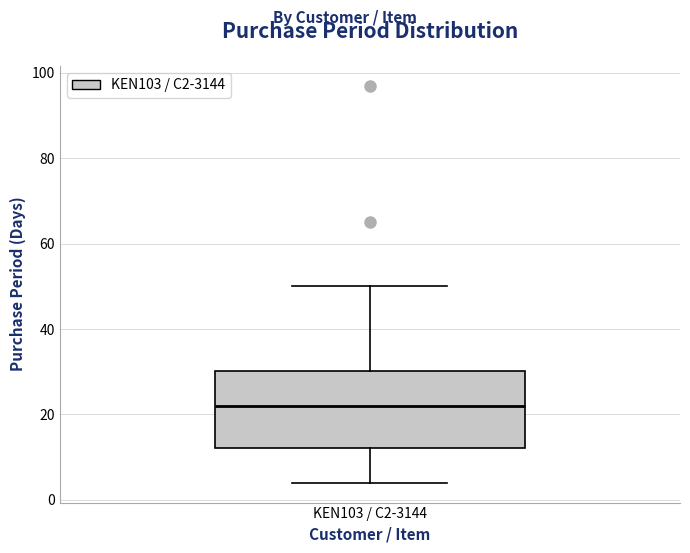

Read this box plot against the y-axis: the position of the median line, the range covered by the box, and the ends of both whiskers. The values are not printed on the chart, so give them approximately, as read against the axis.

median 22, box 12 to 30, whiskers 4 to 50